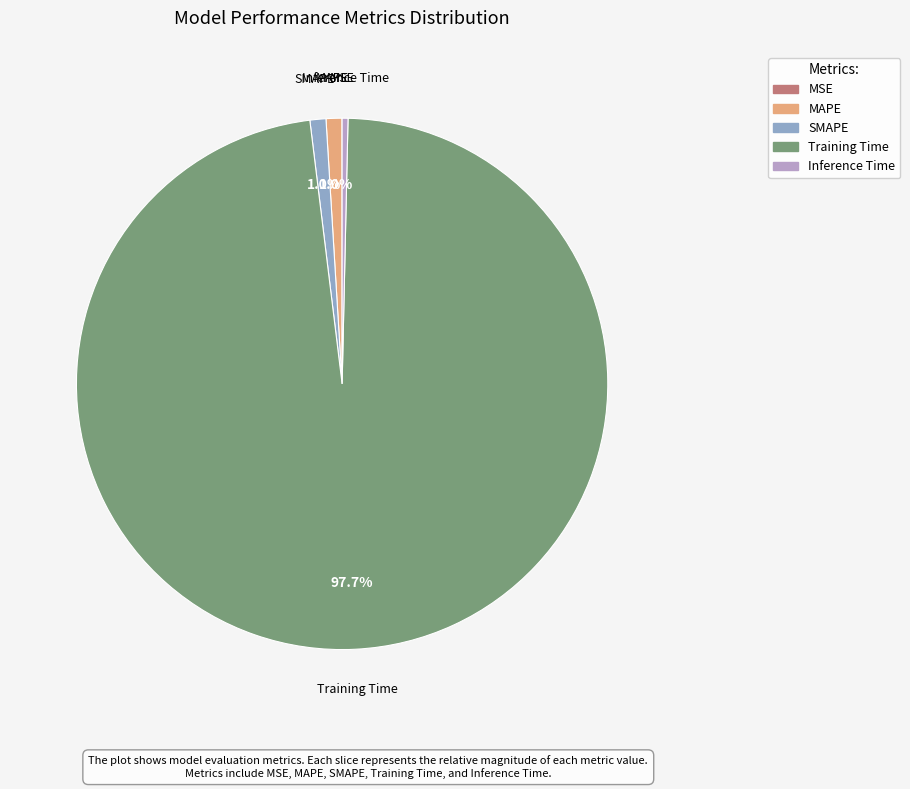

Between Inference Time and SMAPE, which is larger?

SMAPE